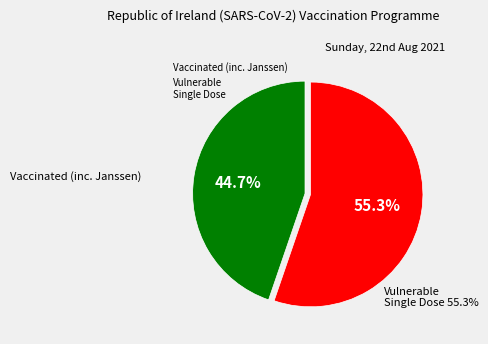

Combined, what portion of the pie is Vulnerable Single Dose and Vaccinated (inc. Janssen)?

100.0%